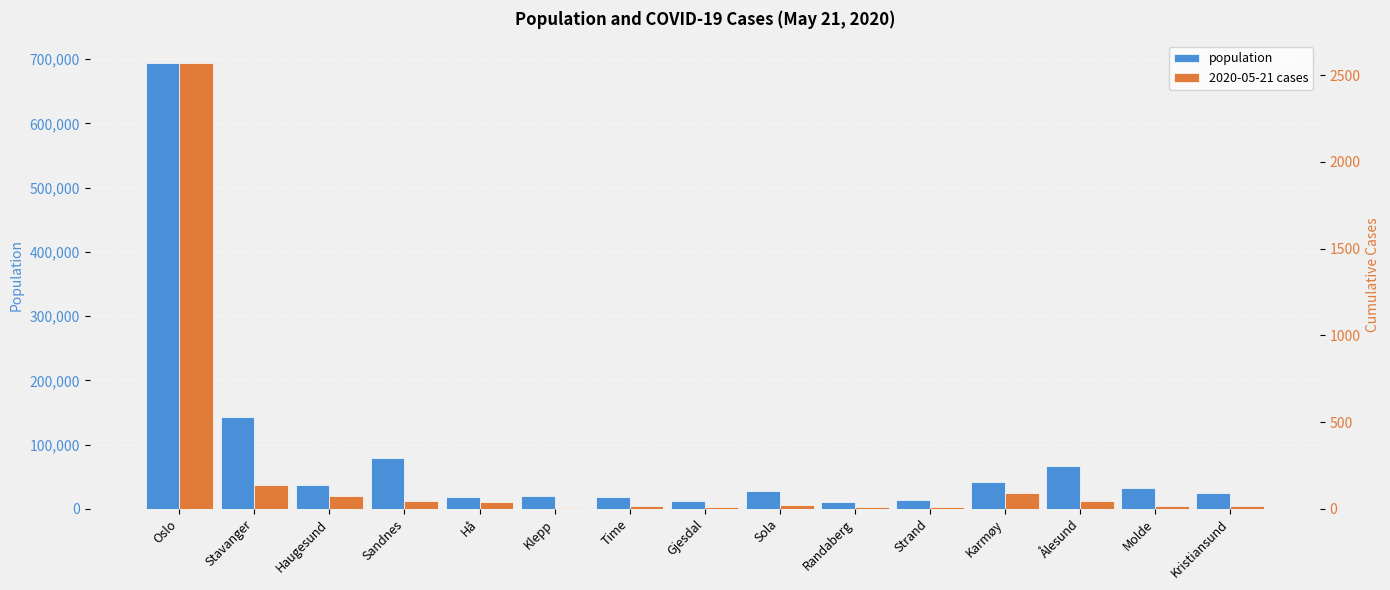

What position from the right is Time?

9